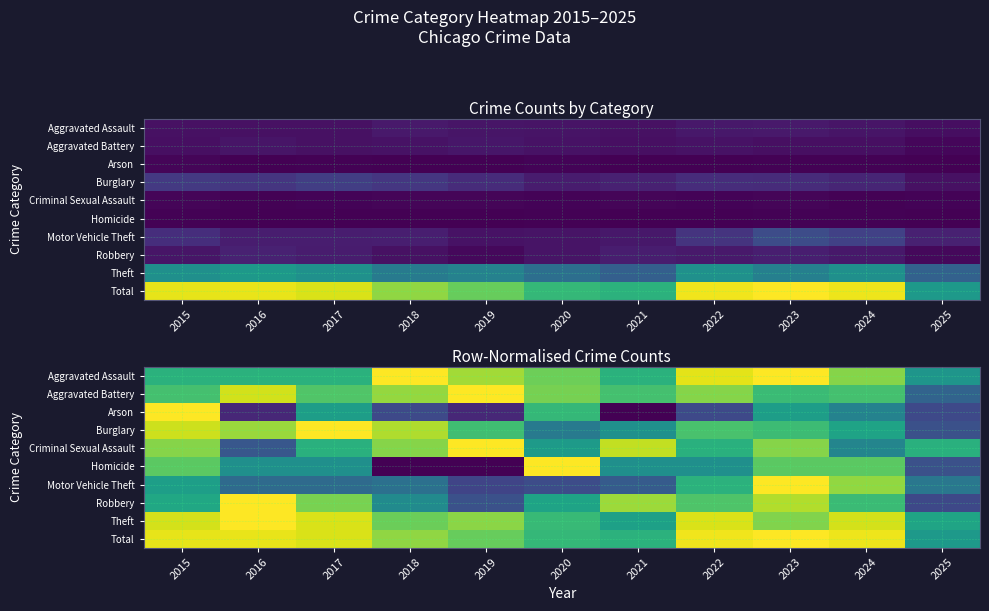

At which label is Aggravated Assault closest to 0?

2025